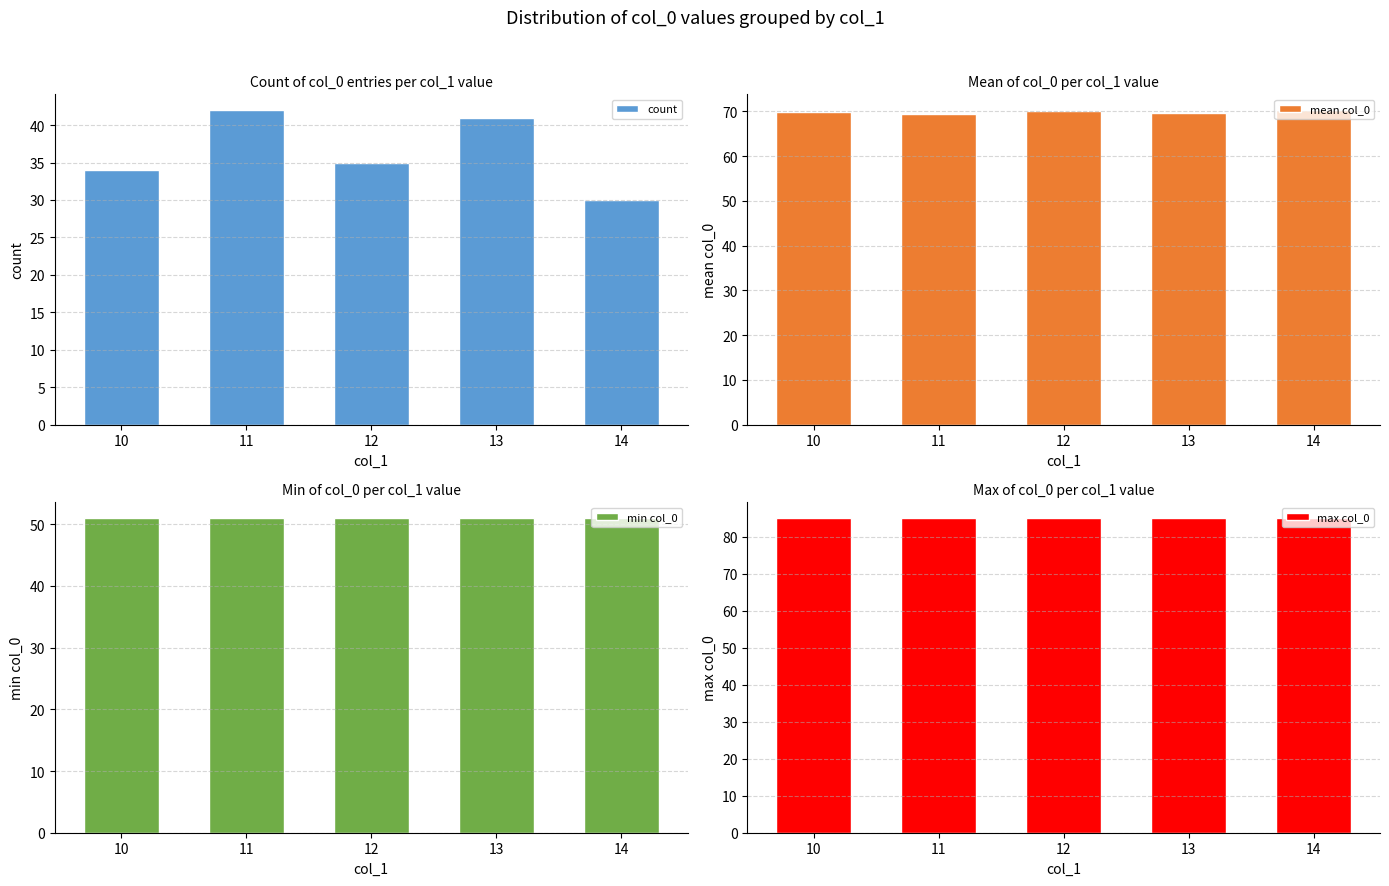

What is the minimum value for min col_0?

51.0